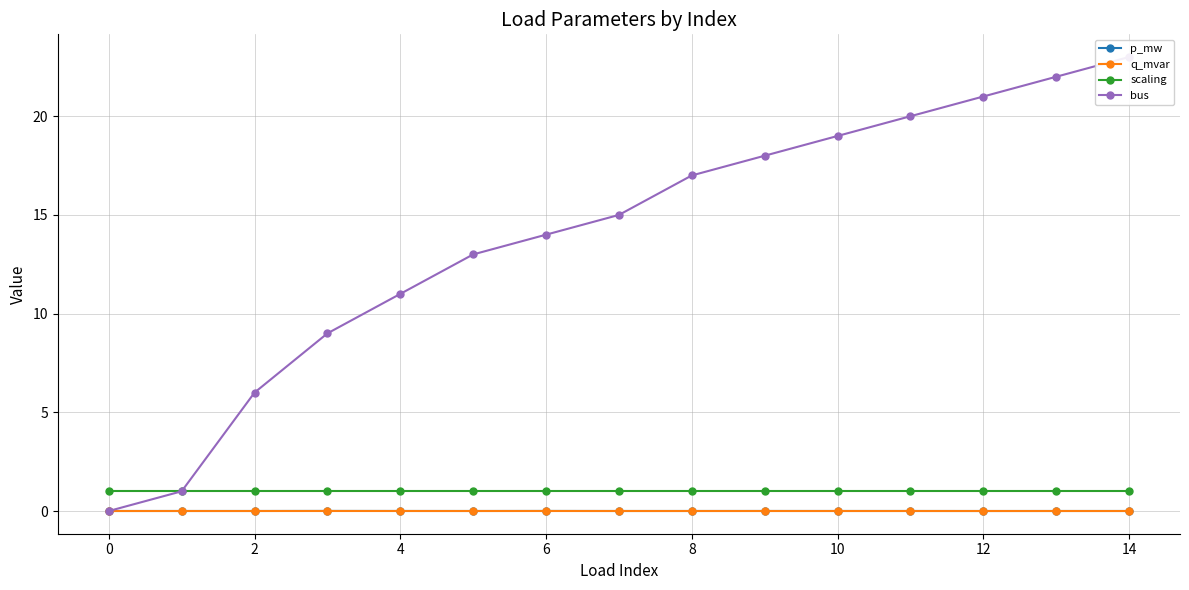

What is the average value of the bus series?

13.9